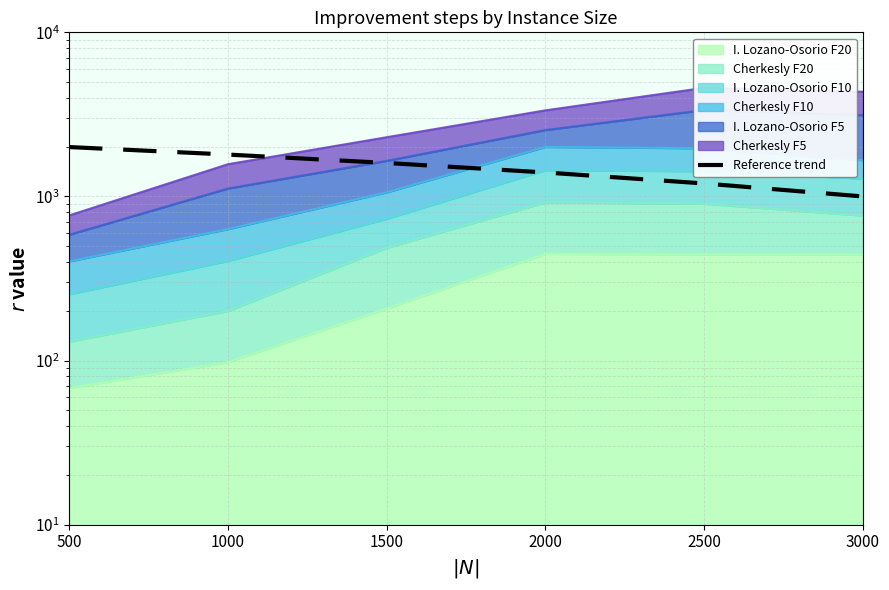

What is the sum of the values at 2000 and 1000?

3200